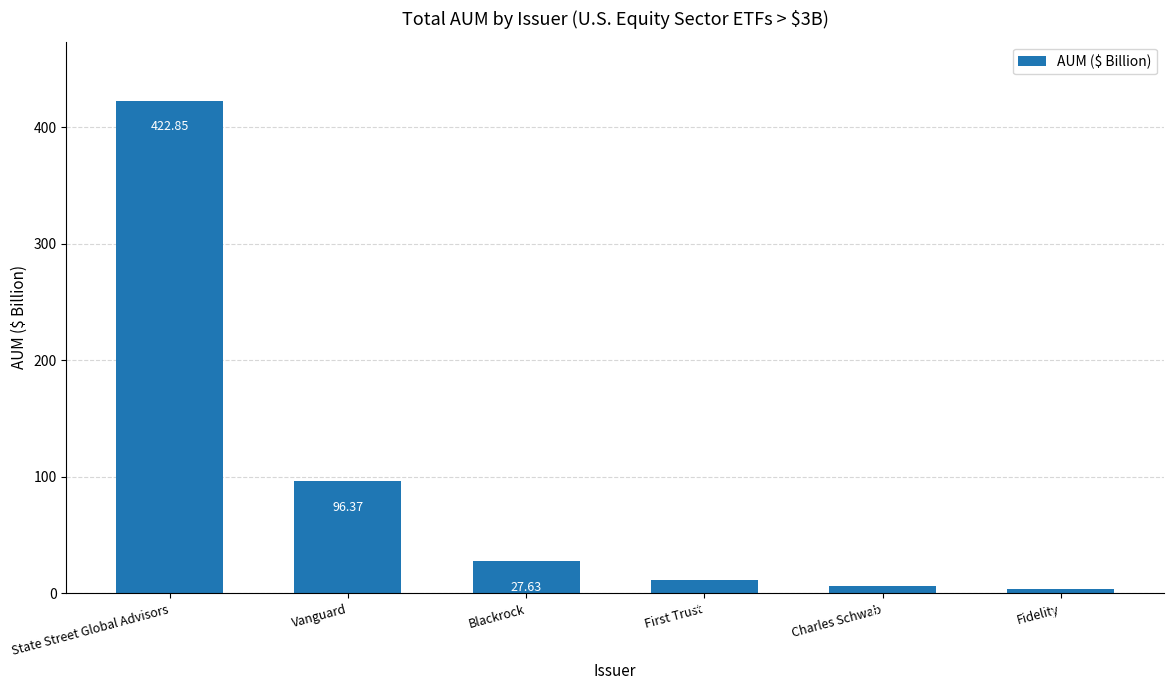

What position from the left is Vanguard?

2